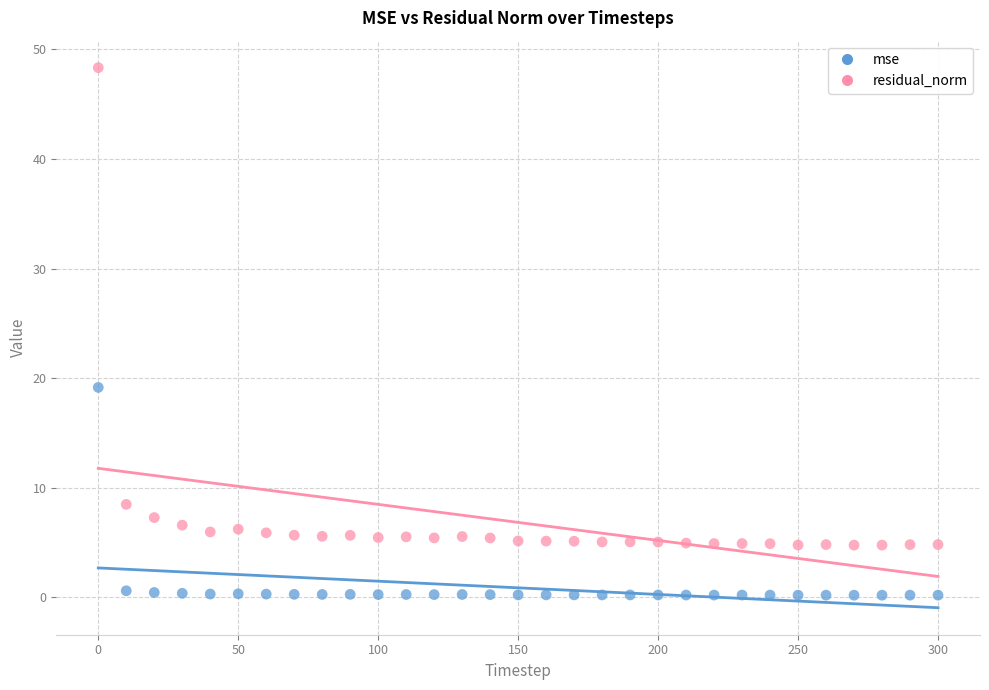

Which series contains the lowest Y value?

mse